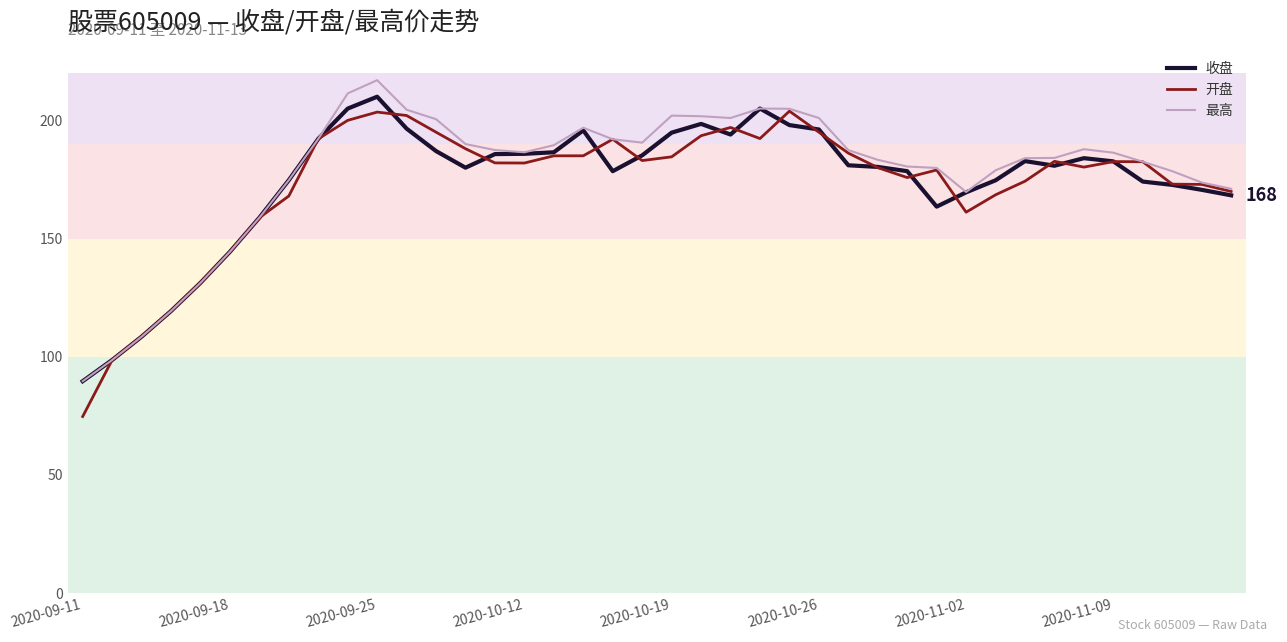

What is the greatest value displayed?

217.0